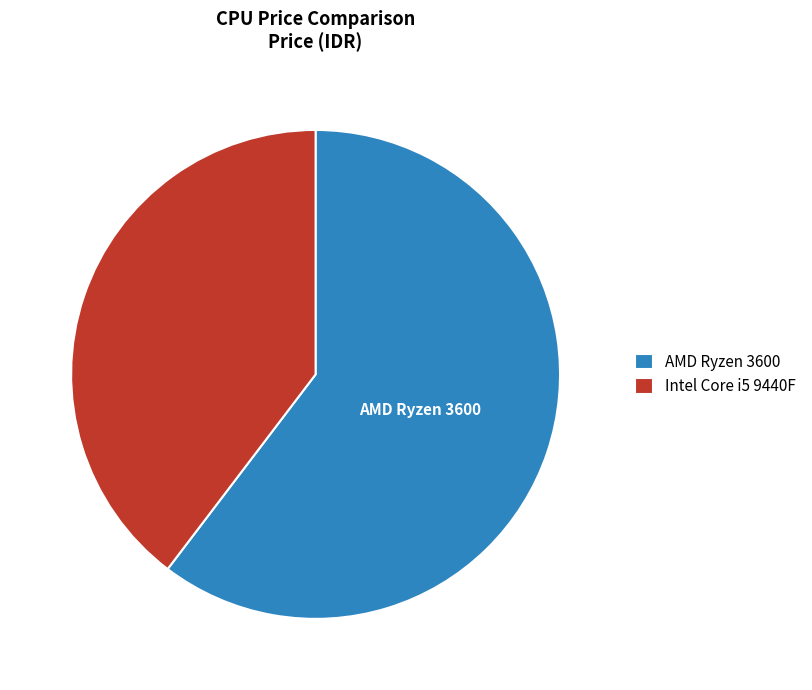

Is it true that Intel Core i5 9440F is 40% of the pie?

True